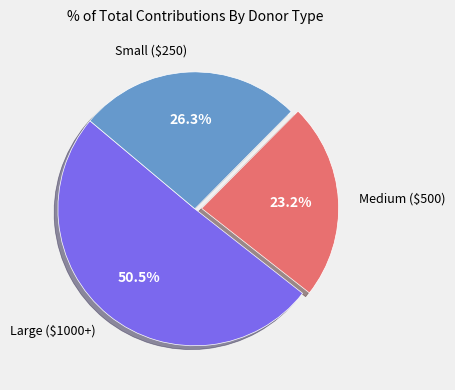

Which slice represents more than half of the pie?

Large ($1000+)